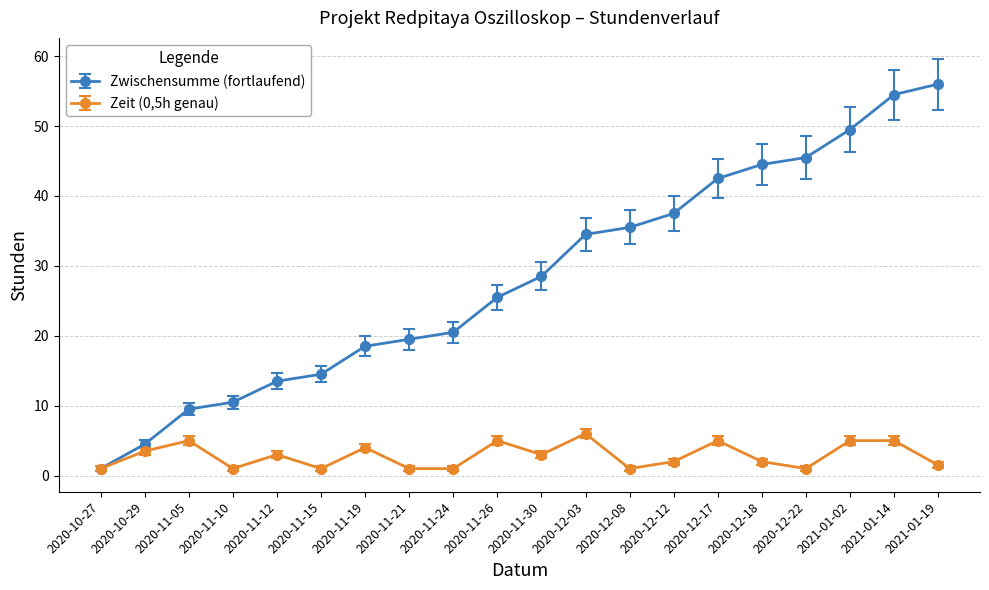

Which series has the largest total across all categories?

Zwischensumme (fortlaufend)